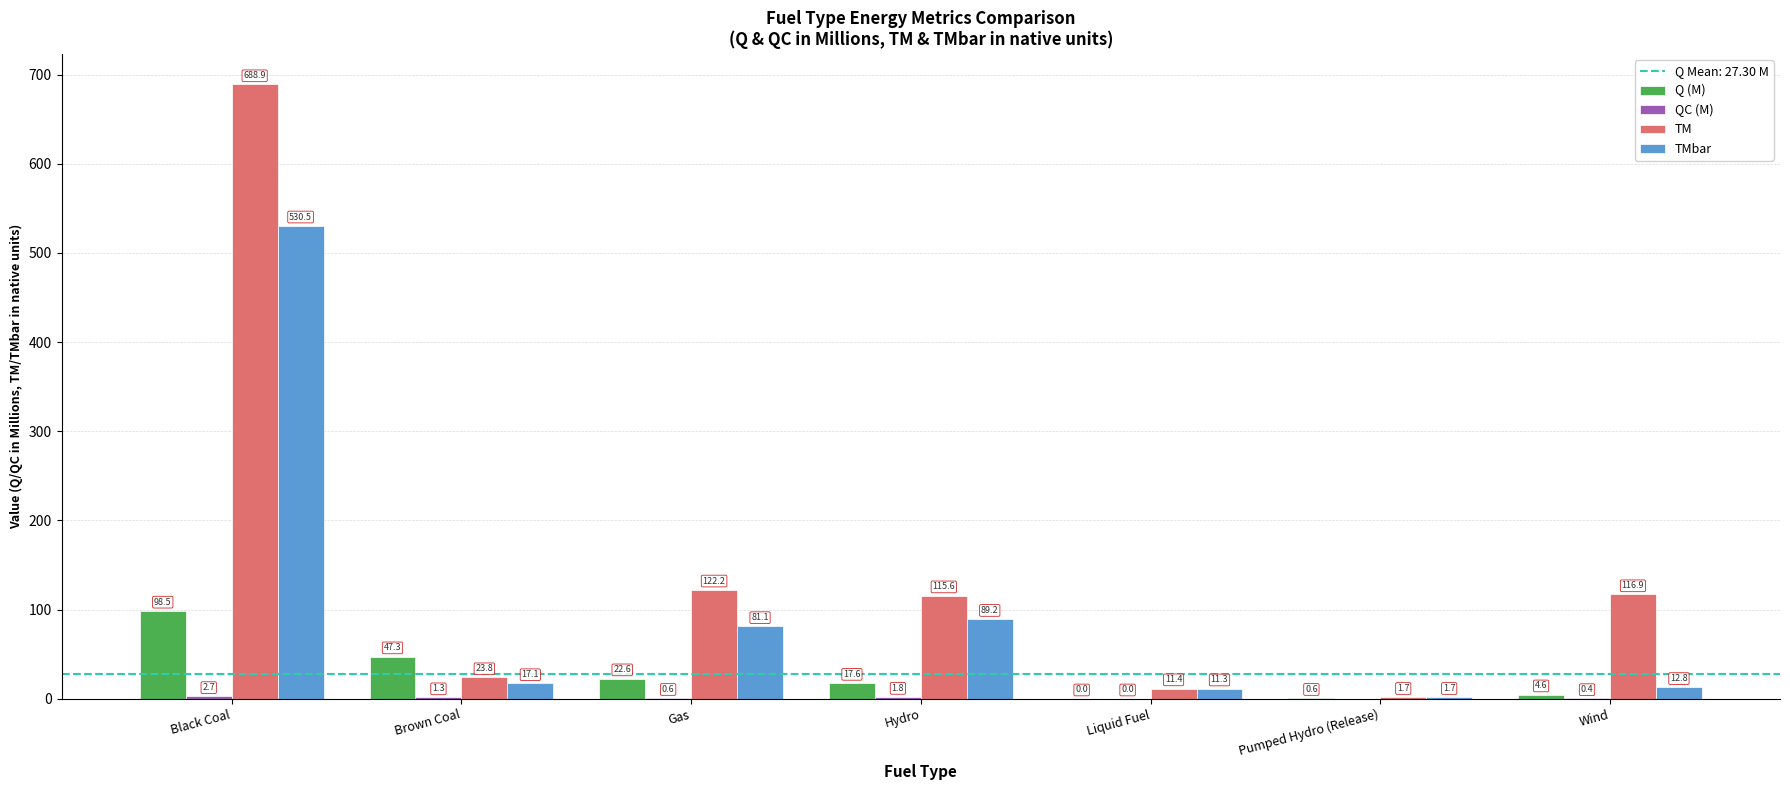

At which category does the chart reach its peak across all series?

Black Coal